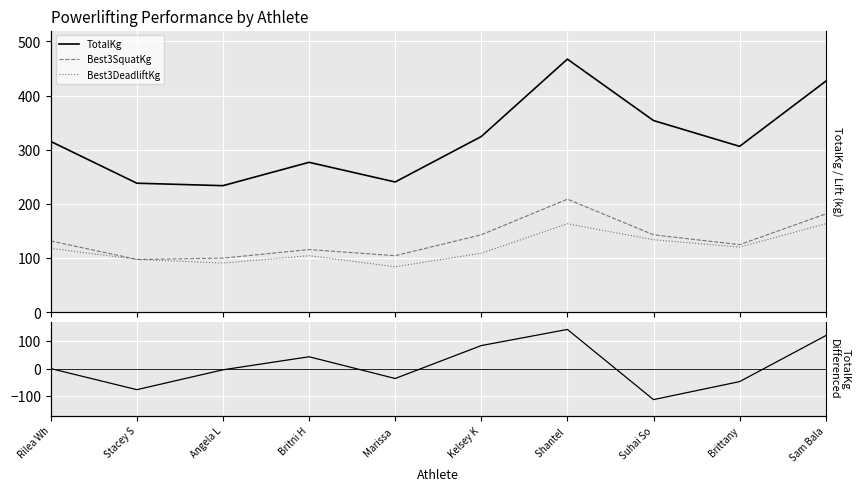

At which category is the sum across all series the highest?

Shantel